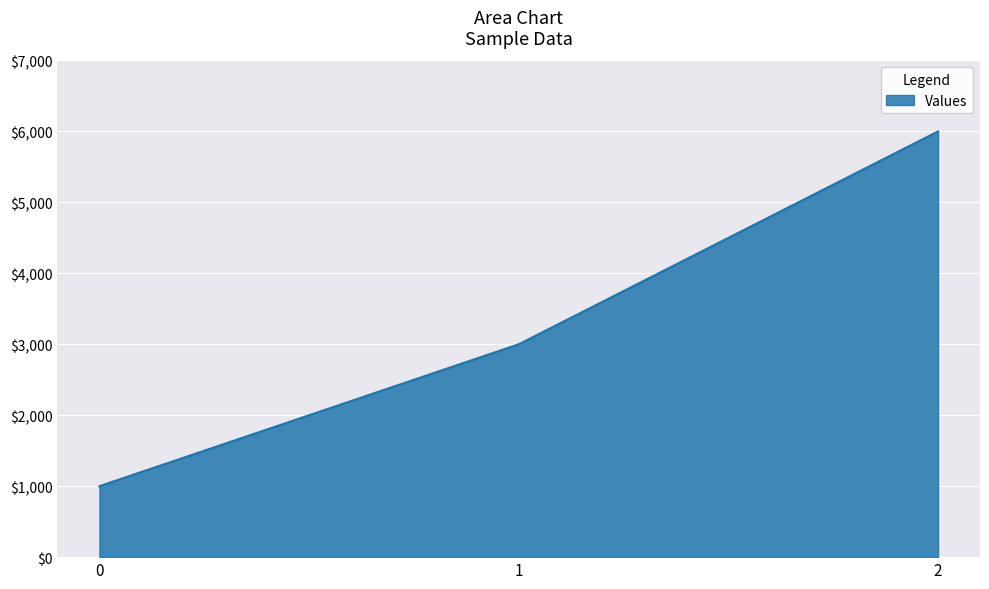

How many series are shown in this chart?

1